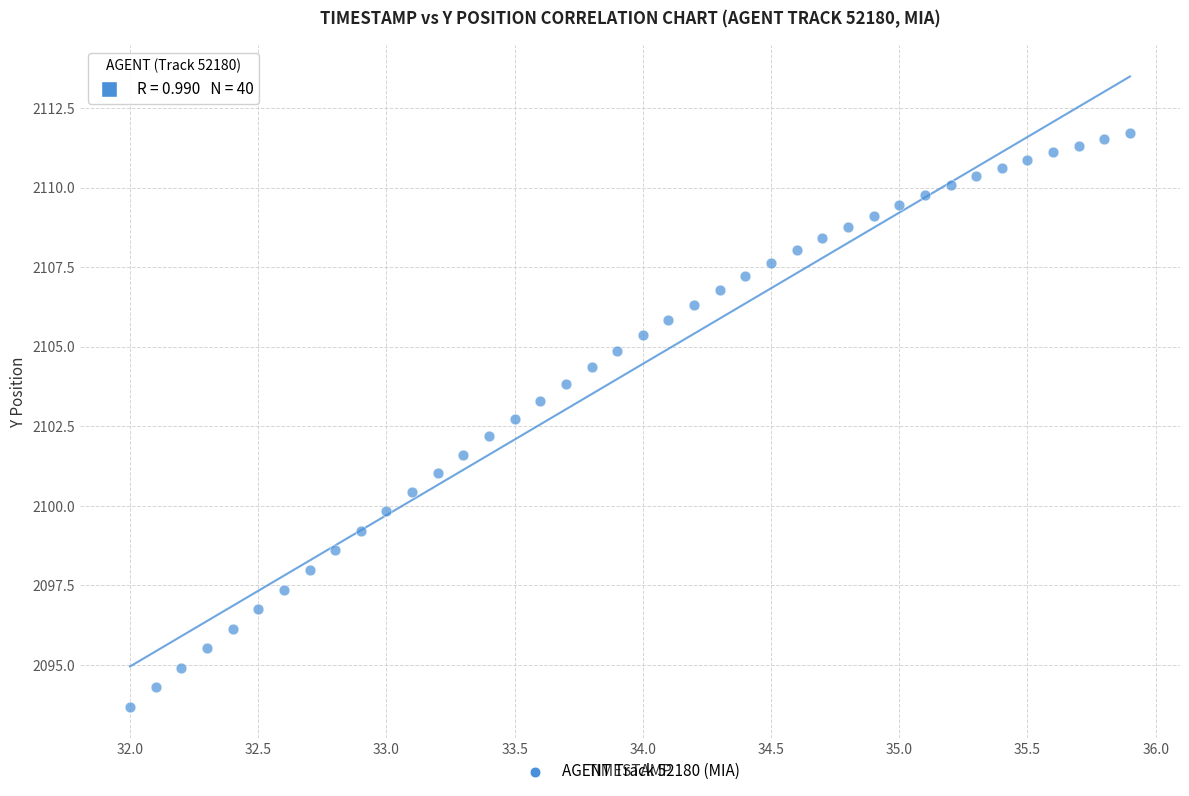

What is the range of X values (max minus min)?

3.9